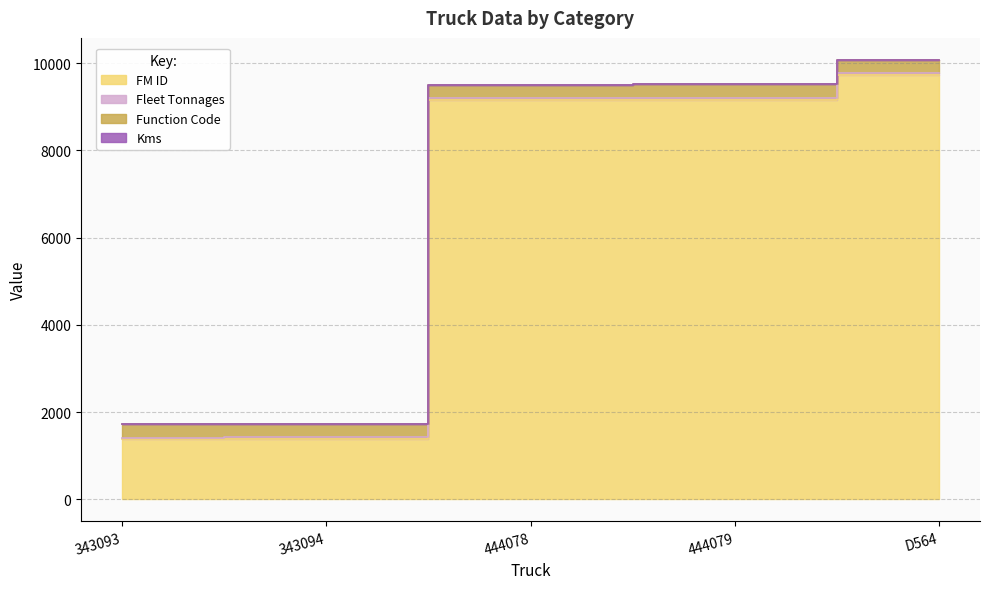

What is the lowest value of the Fleet Tonnages series?

40